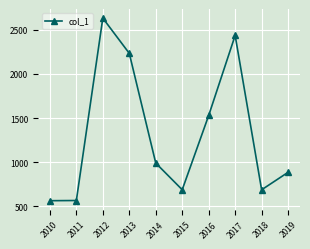

What is the sum of the values at 2019 and 2015?

1572.3